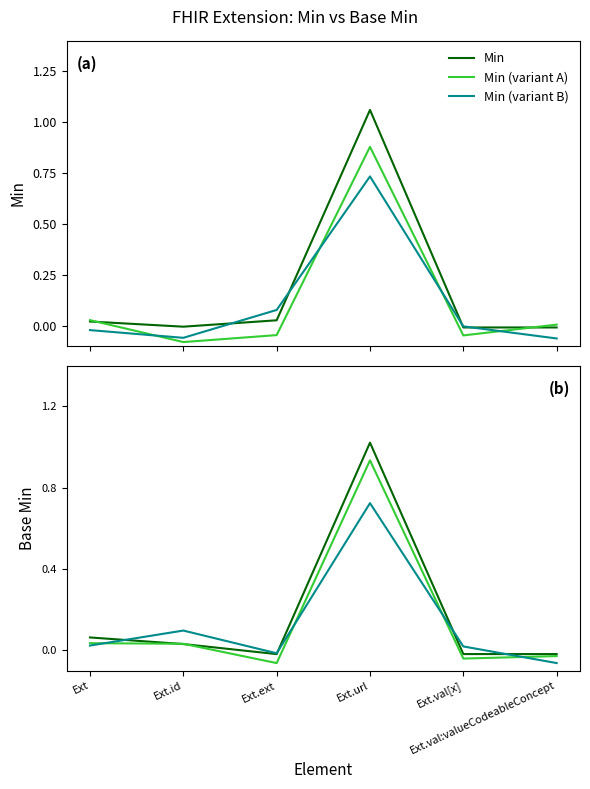

What is the difference between the maximum and minimum values in the Min (variant A) series?

1.0